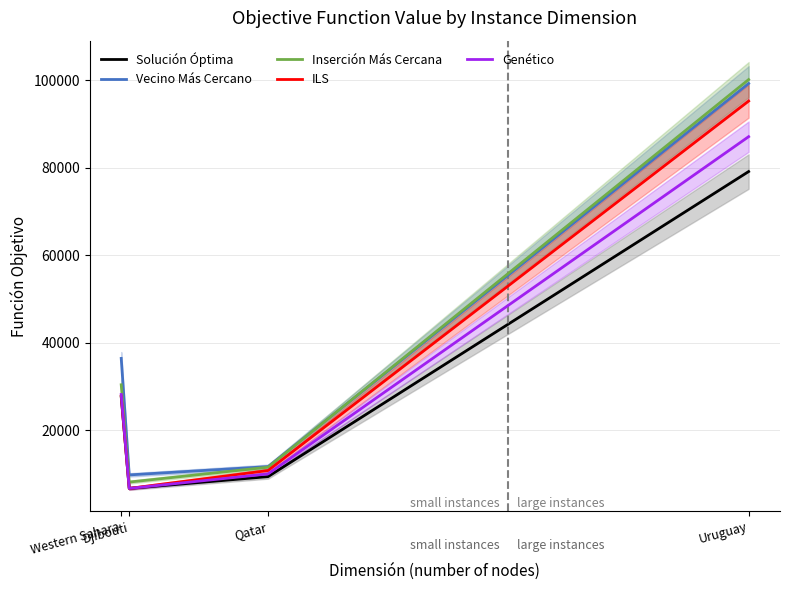

Does the chart display data point markers on the line(s)?

No